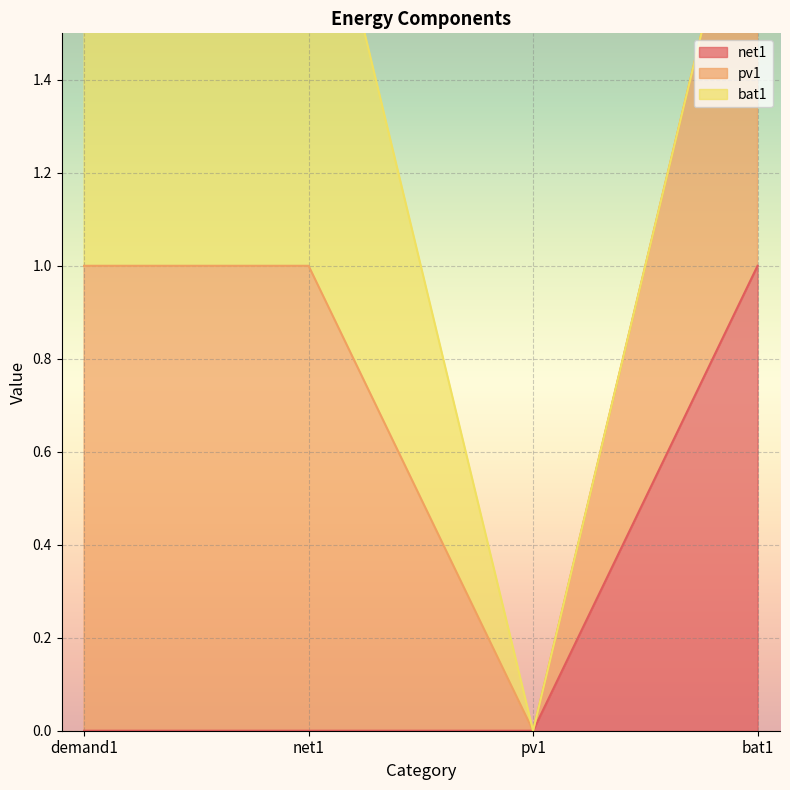

How many data points does each series have?

4